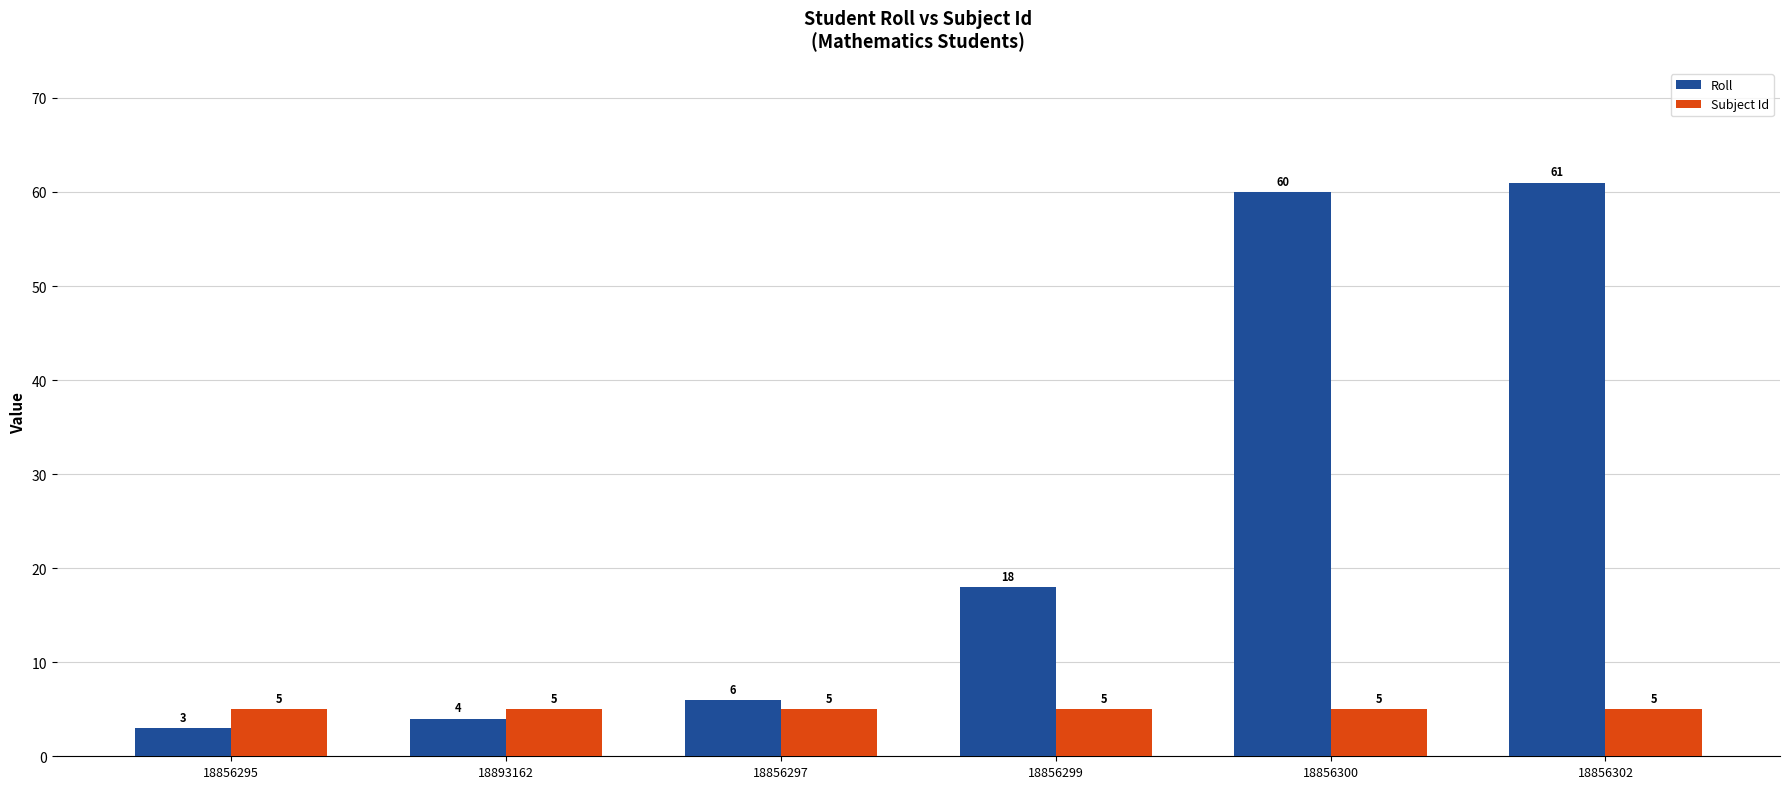

What is the difference between the maximum and minimum values in the Roll series?

58